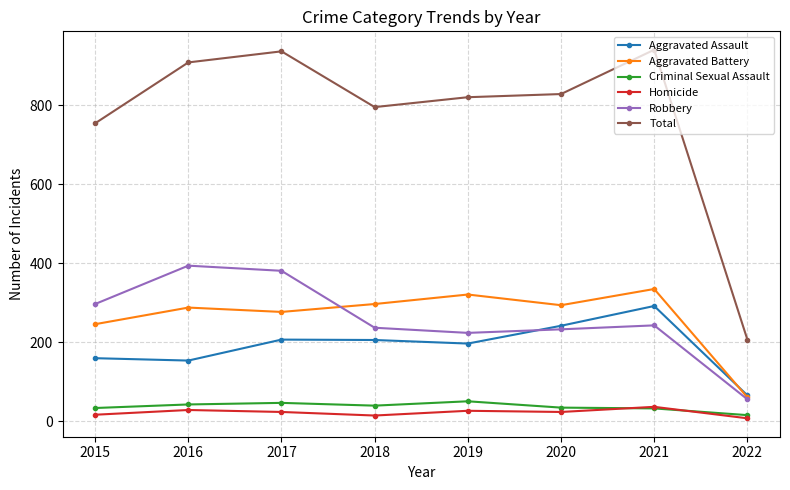

What value does the Total series have at 2016, to the nearest 50?

900